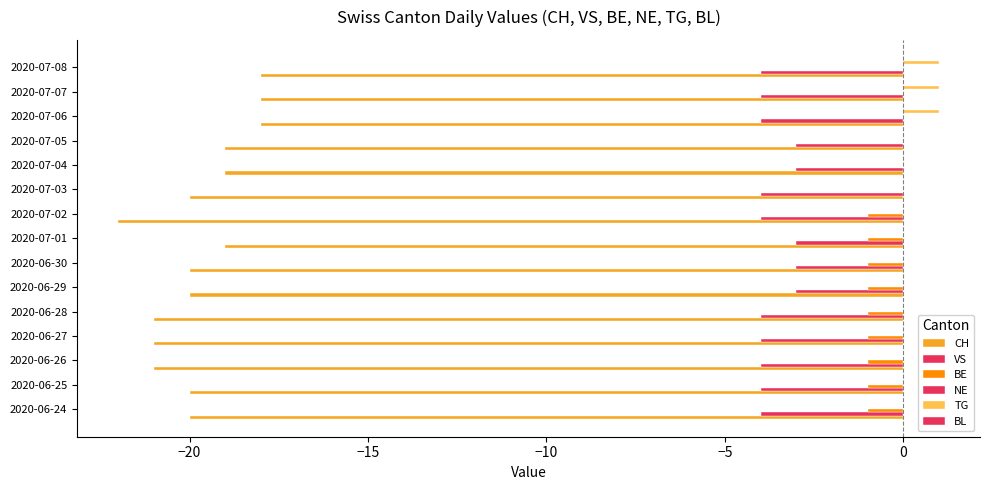

What is the value of the VS bar at the 6th from the left?

-3.0